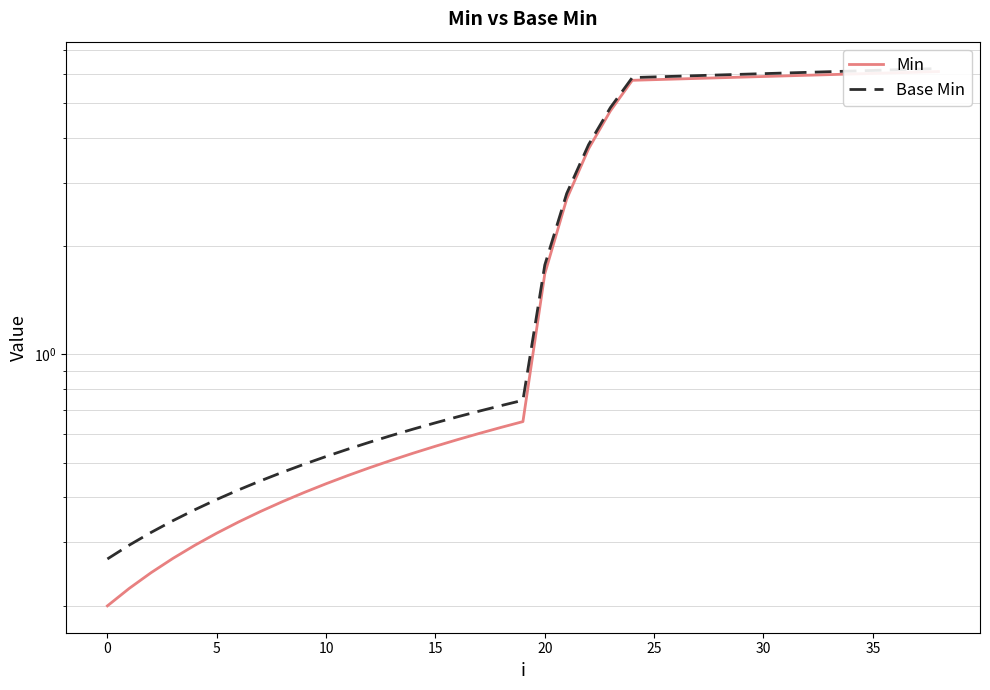

At which category is the sum across all series the highest?

38